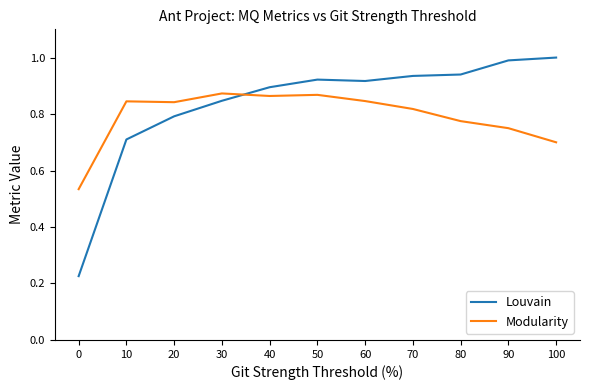

True or false: Modularity has a value of 0.8 at 70.

True